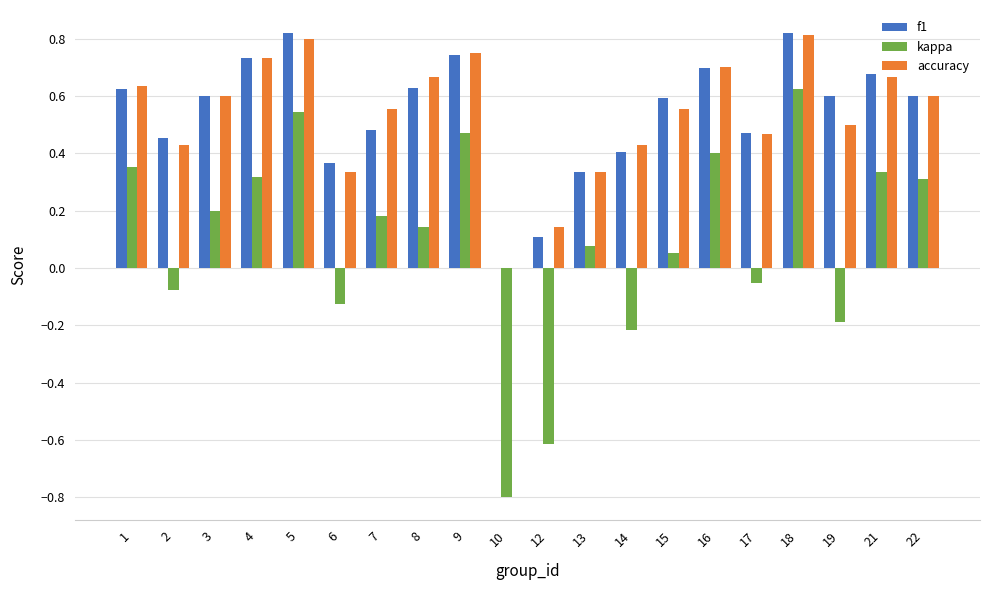

What is the total value across all series at 5?

2.2